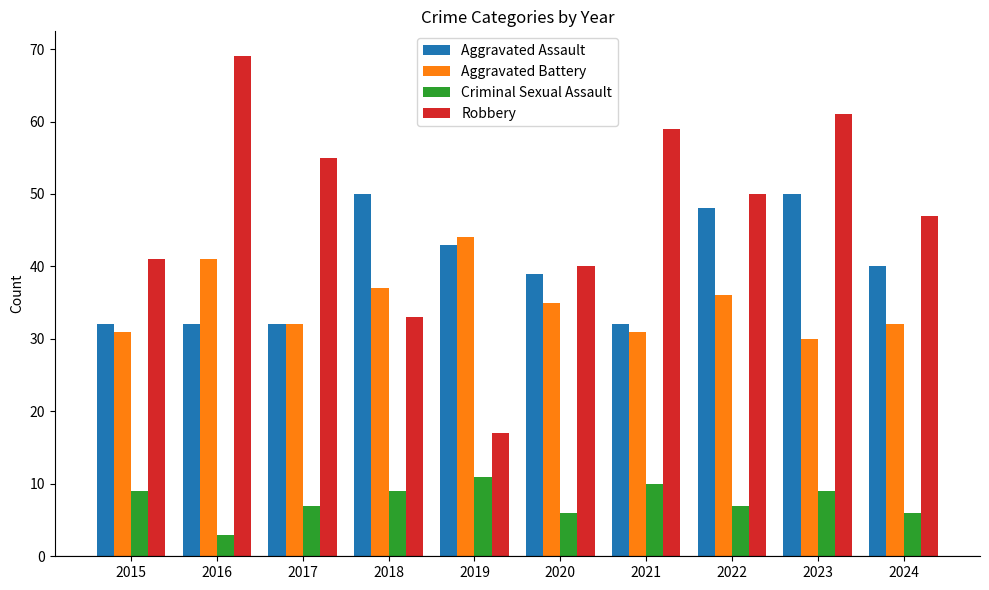

Reading left to right, transcribe all the data shown in this chart.

Aggravated Assault: 32	32	32	50	43	39	32	48	50	40
Aggravated Battery: 31	41	32	37	44	35	31	36	30	32
Criminal Sexual Assault: 9	3	7	9	11	6	10	7	9	6
Robbery: 41	69	55	33	17	40	59	50	61	47